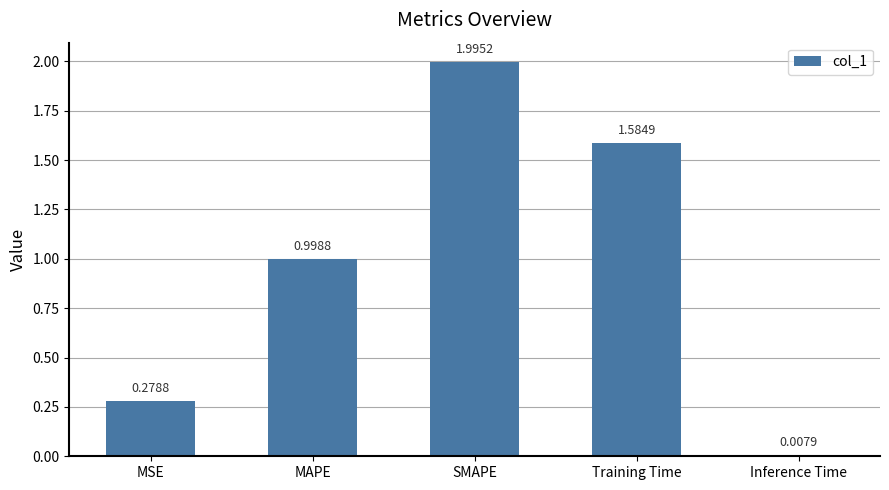

At which category does the chart reach its minimum across all series?

Inference Time